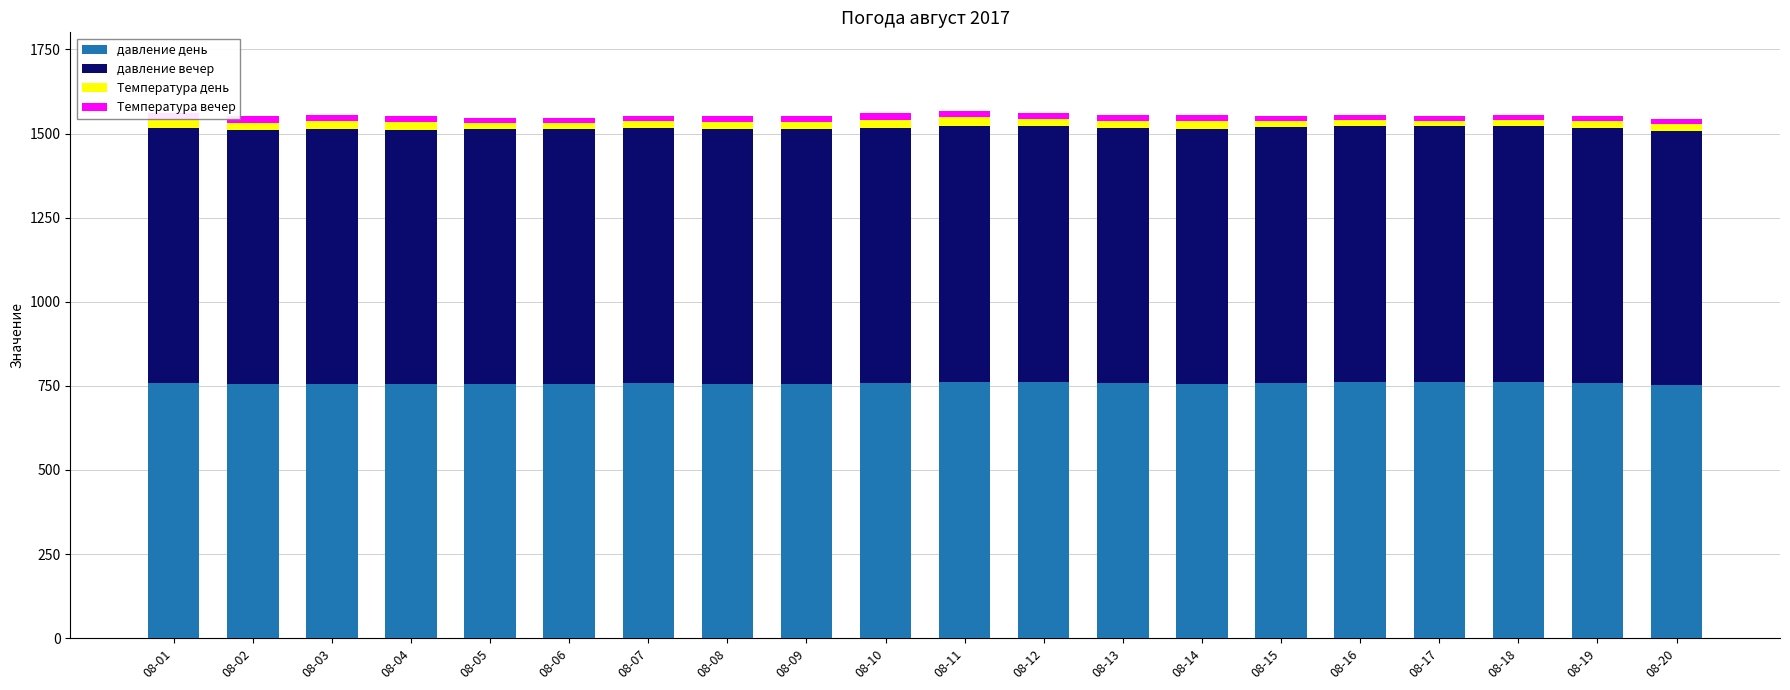

Between 08-03 and 08-14, which series saw the biggest shift?

Температура день